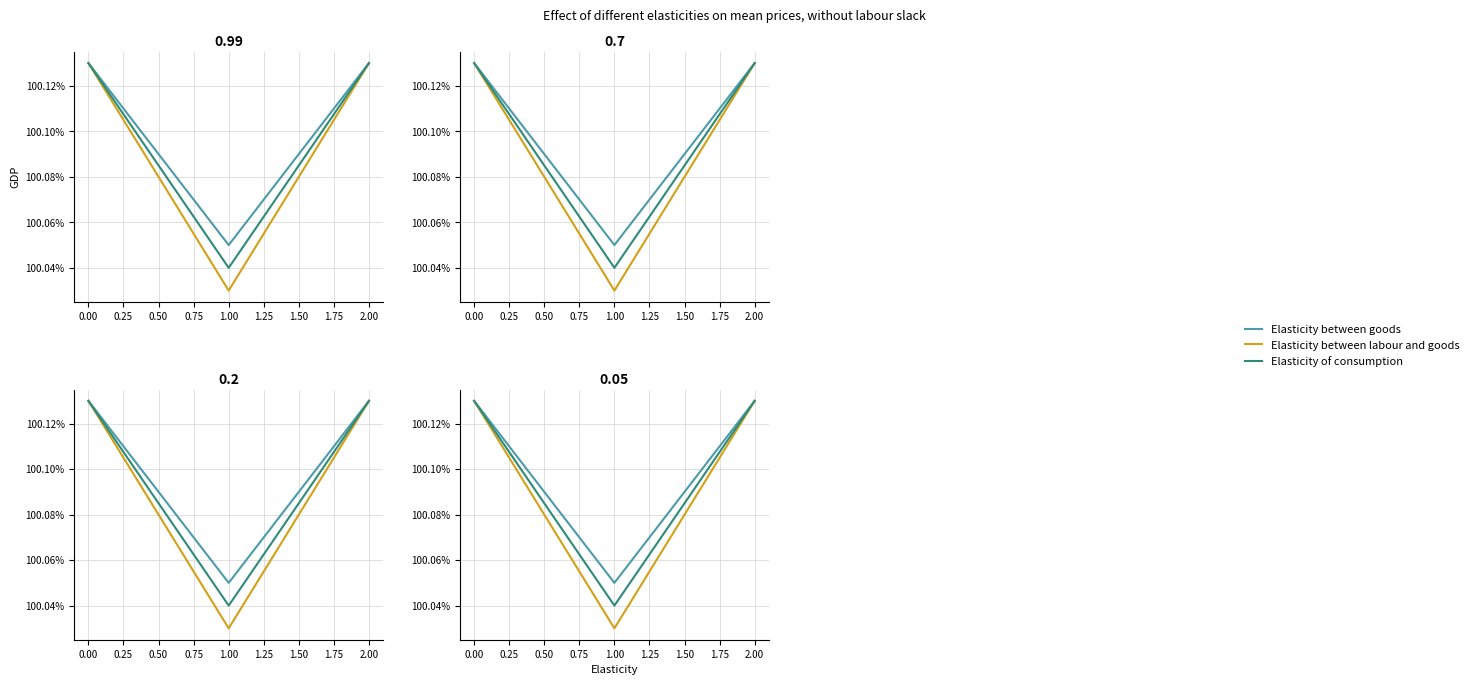

What is the difference between the second highest and minimum values in the Elasticity between goods series?

0.1